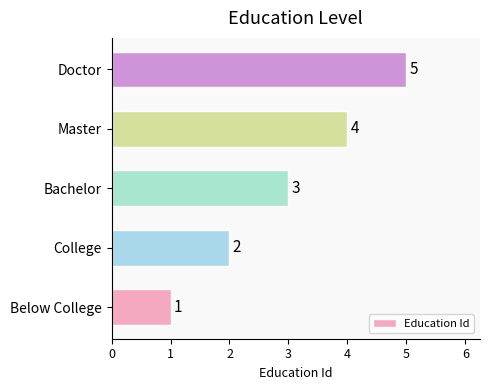

What is the minimum value shown in the chart?

1